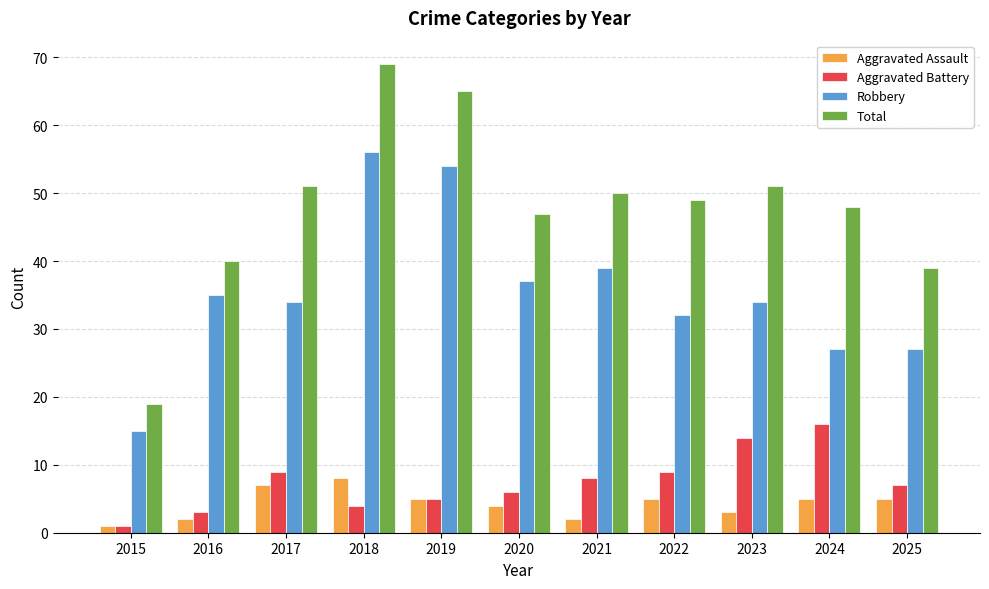

What is the total value across all series at 2016?

80